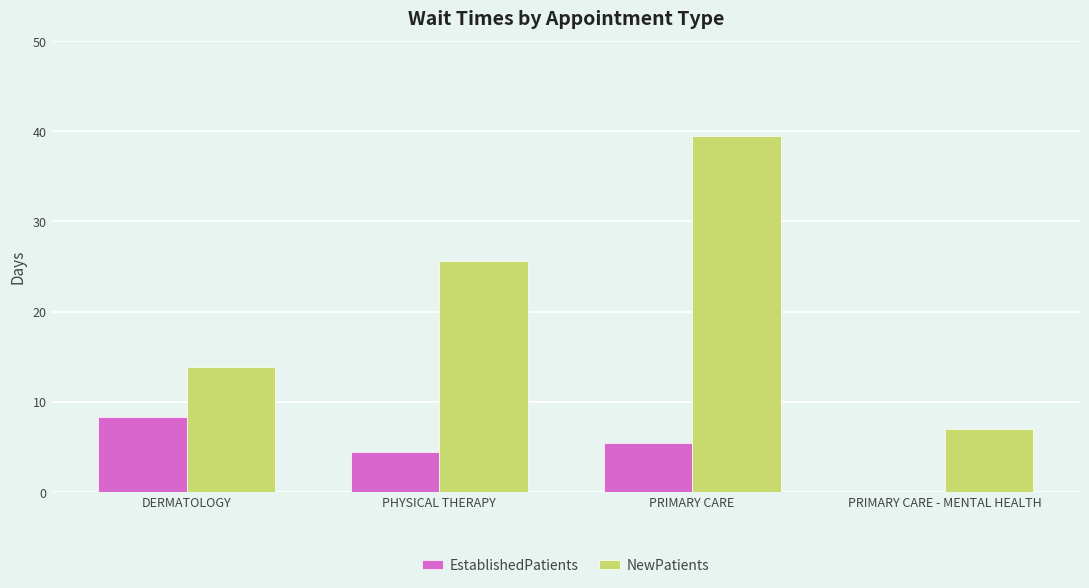

The value of NewPatients at PRIMARY CARE - MENTAL HEALTH is 12.6. True or false?

False